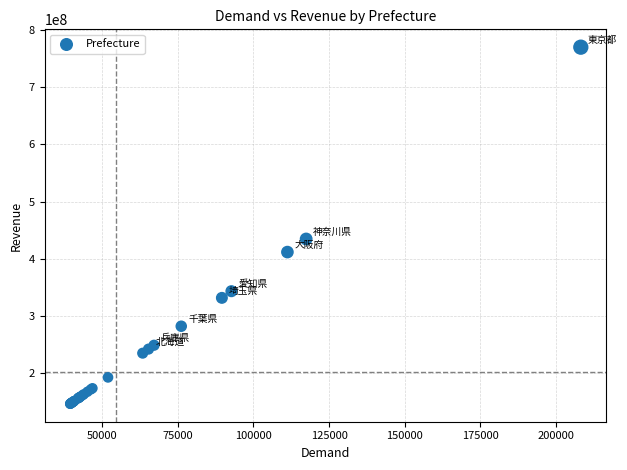

What Y value in the scatter plot is closest to 458071568?

434487922.3